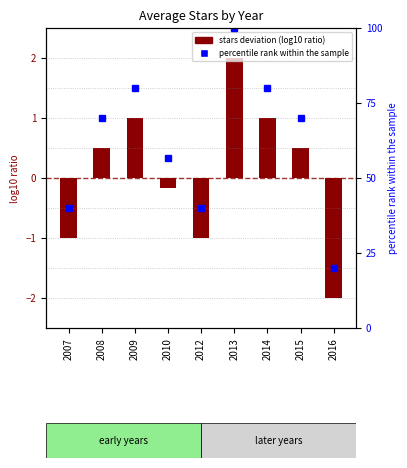

Which label corresponds to the largest value in the chart?

2013